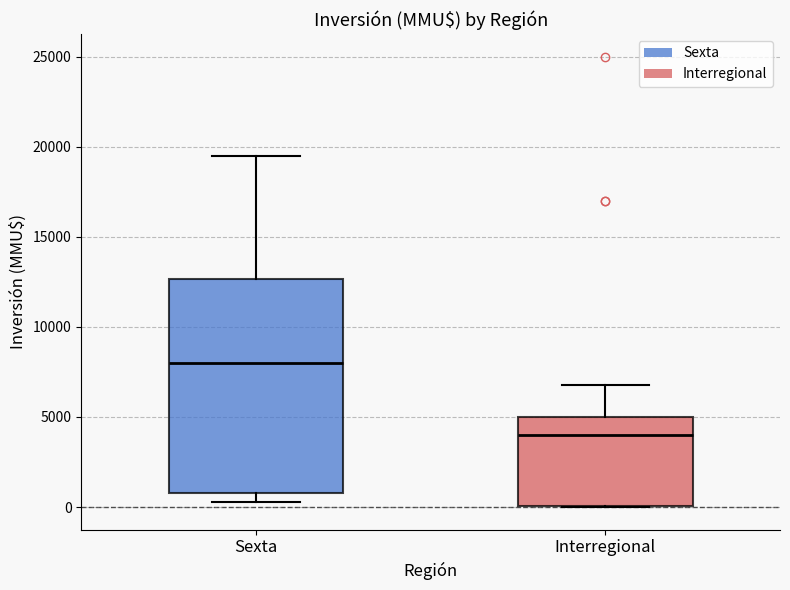

Reading left to right, transcribe this box plot: for each box, give where its median line is, the range the box spans, and where its two whiskers end, as read against the y-axis. The values are not printed on the chart, so give them approximately, as read against the axis.

Sexta: median 8000, box 1000 to 12500, whiskers 500 to 19500
Interregional: median 4000, box 0 to 5000, whiskers 0 to 7000